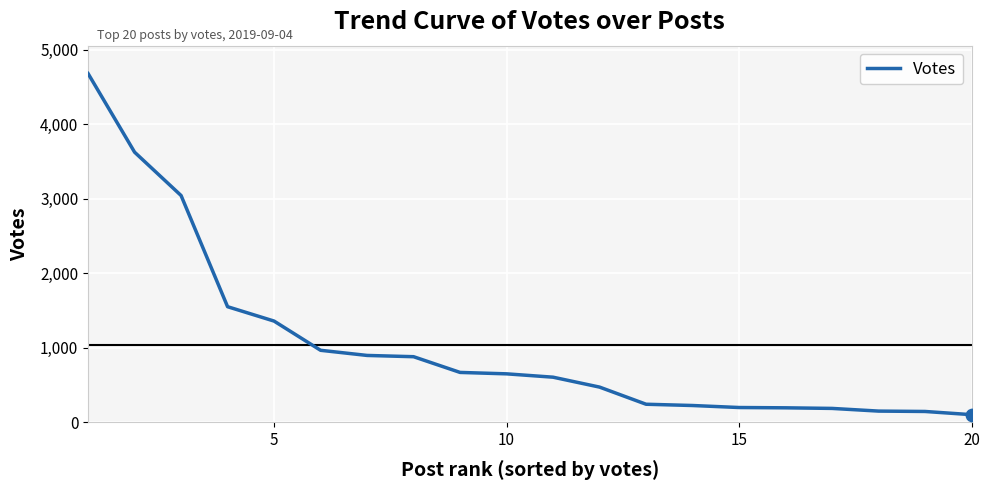

What is the difference between the maximum and minimum values?

4578